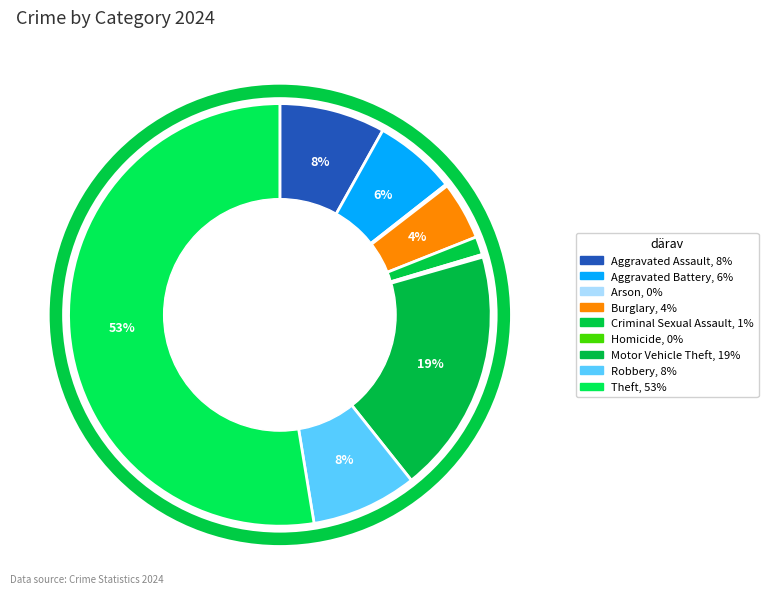

How many segments does this pie chart have?

9